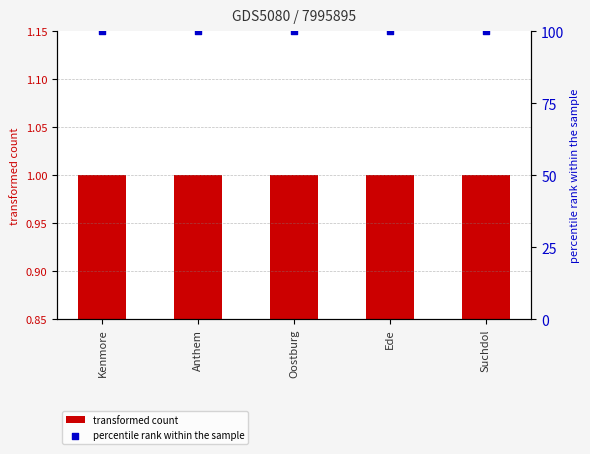

At how many categories does at least one series exceed 3?

5